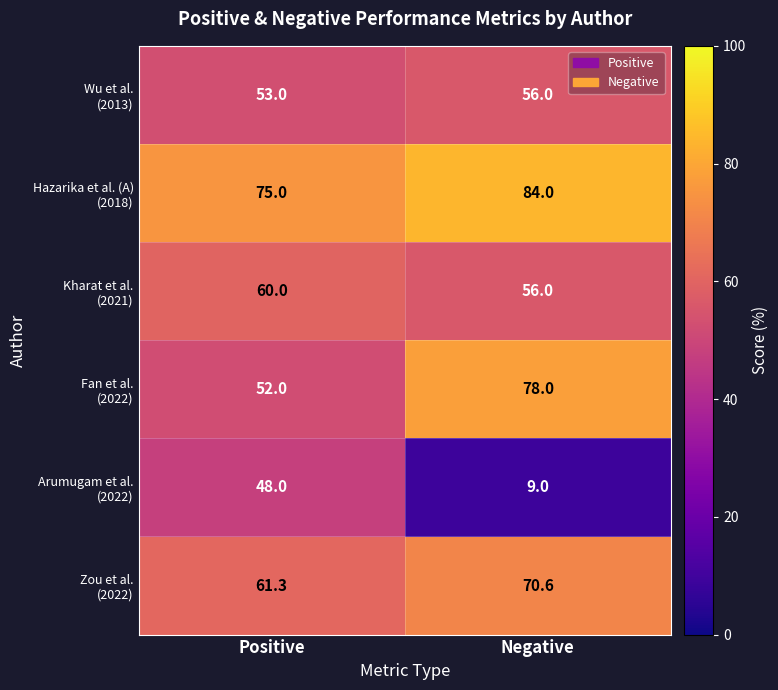

At which category is the sum across all series the highest?

Negative